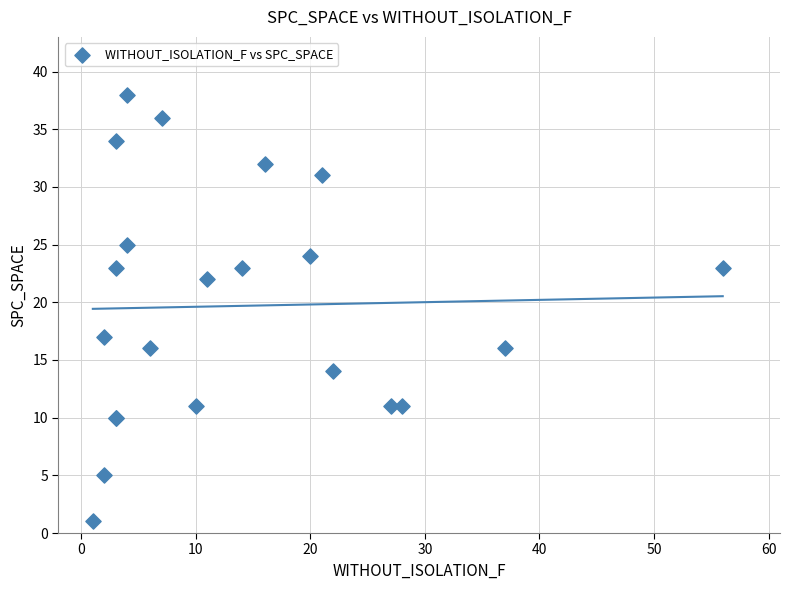

What Y value in the scatter plot is closest to 19?

17